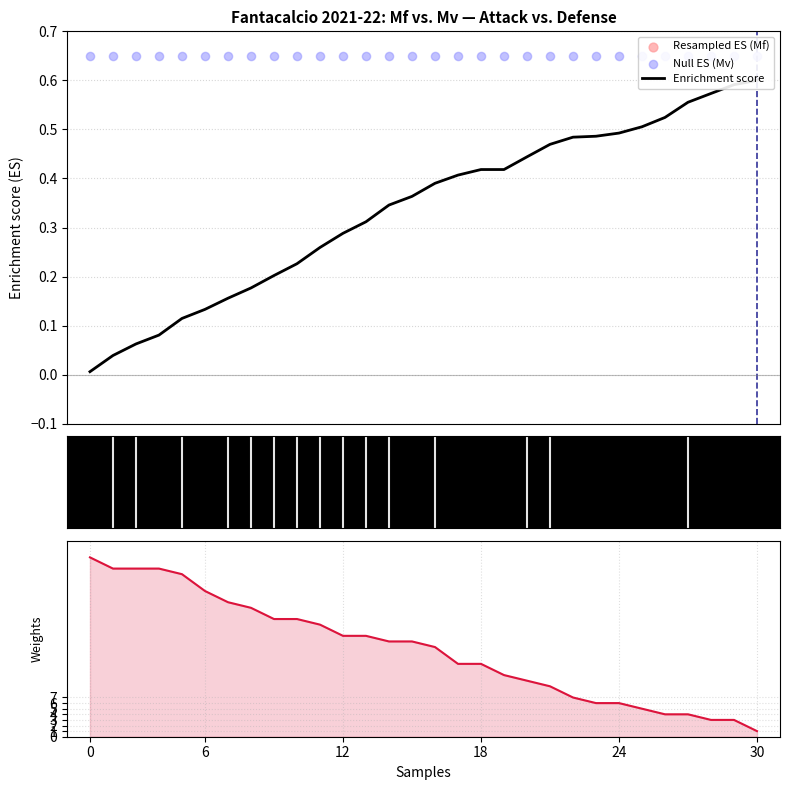

Which series reaches the minimum Y coordinate?

Enrichment score